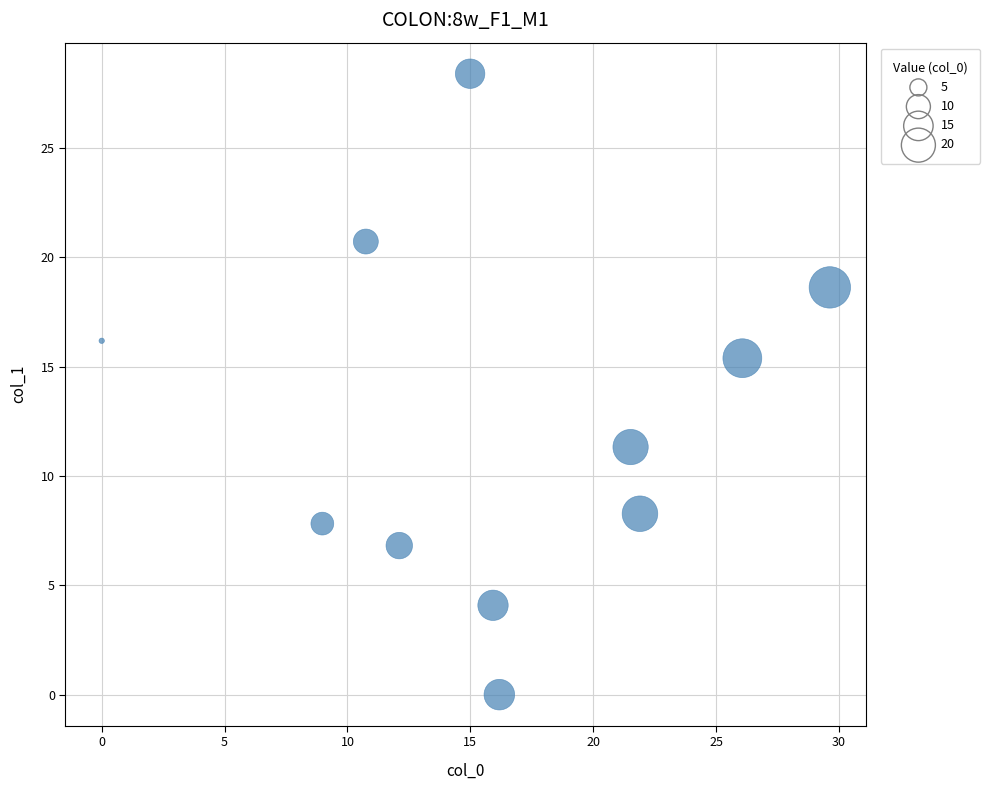

What Y value in the scatter plot is closest to 14?

15.4